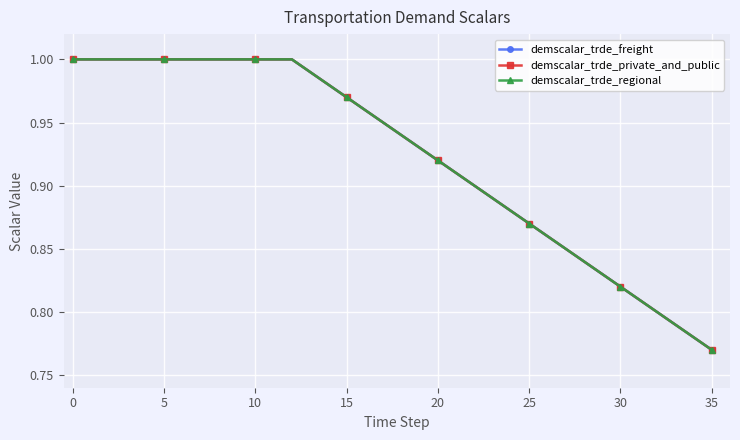

What is the average value of the demscalar_trde_freight series?

0.9